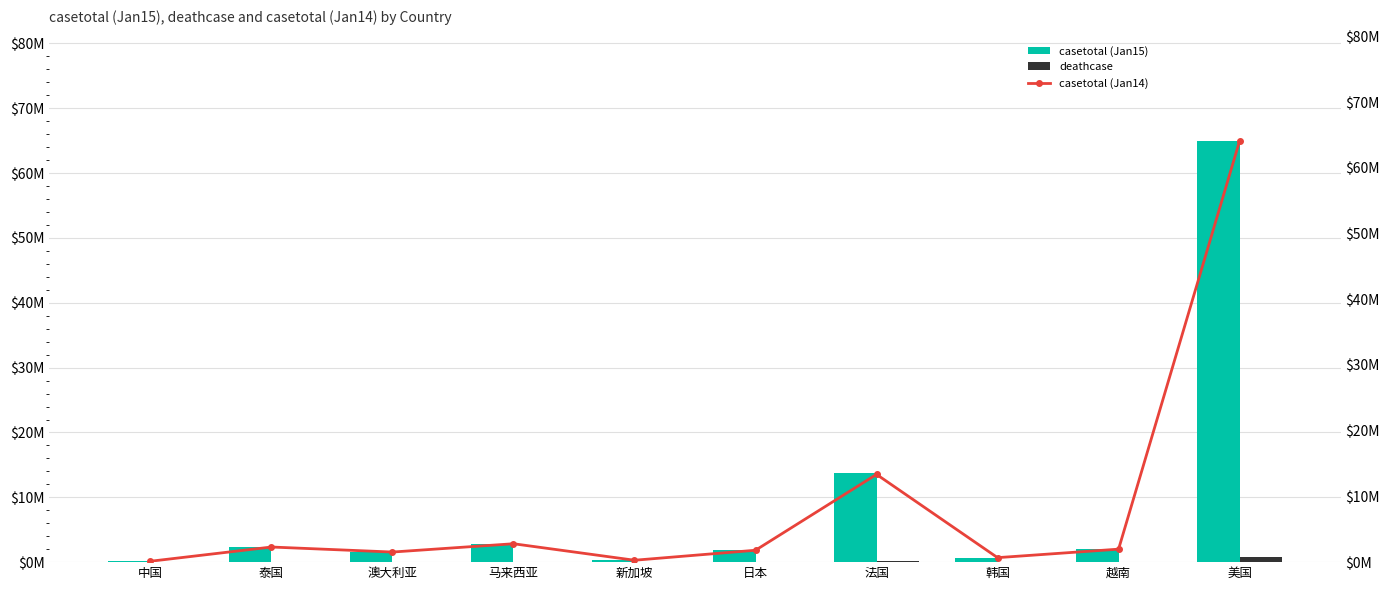

What are all the series names shown in the legend?

casetotal (Jan15), deathcase, casetotal (Jan14)